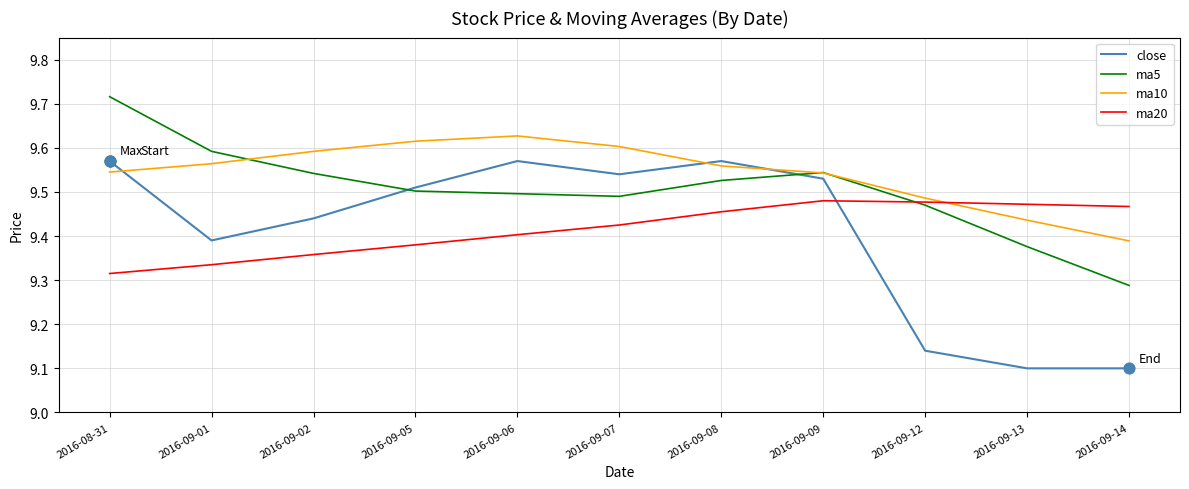

Which series has the largest total across all categories?

ma10